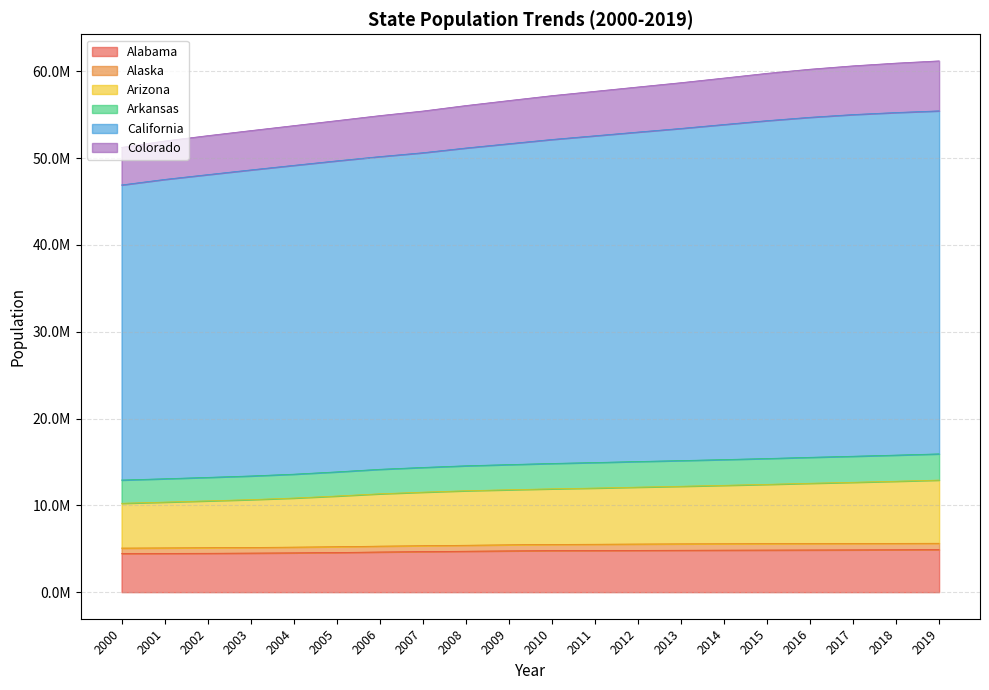

What value does the Alabama series have at 2018, to the nearest 10?

4887680